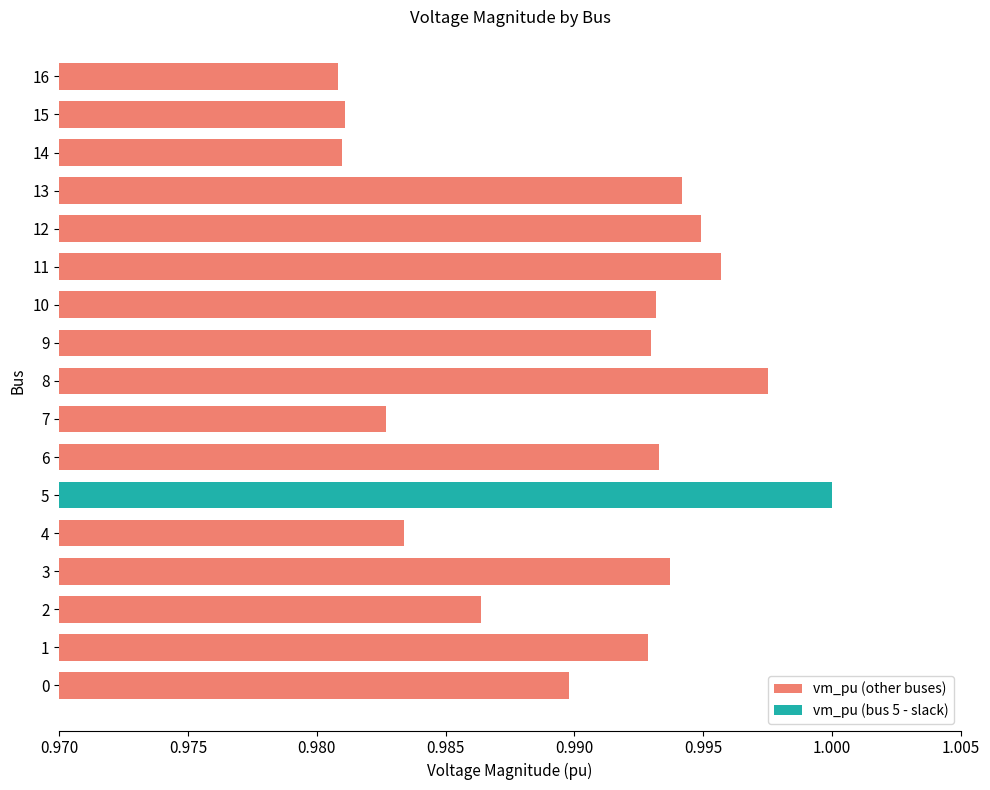

Which category has the highest value across all series?

5